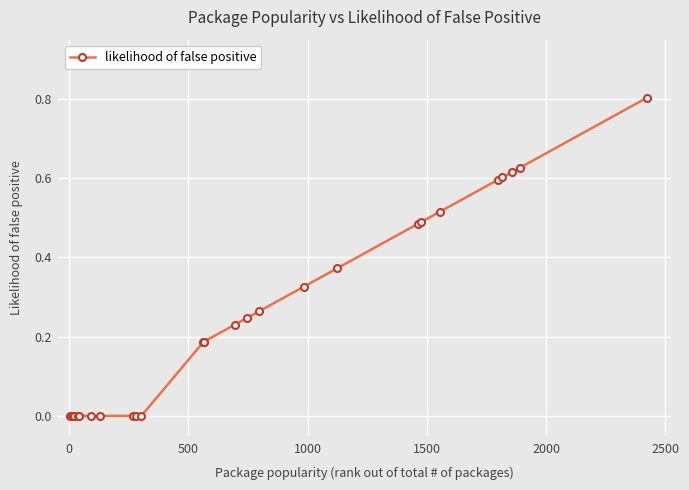

What is the maximum value shown in the chart?

0.8